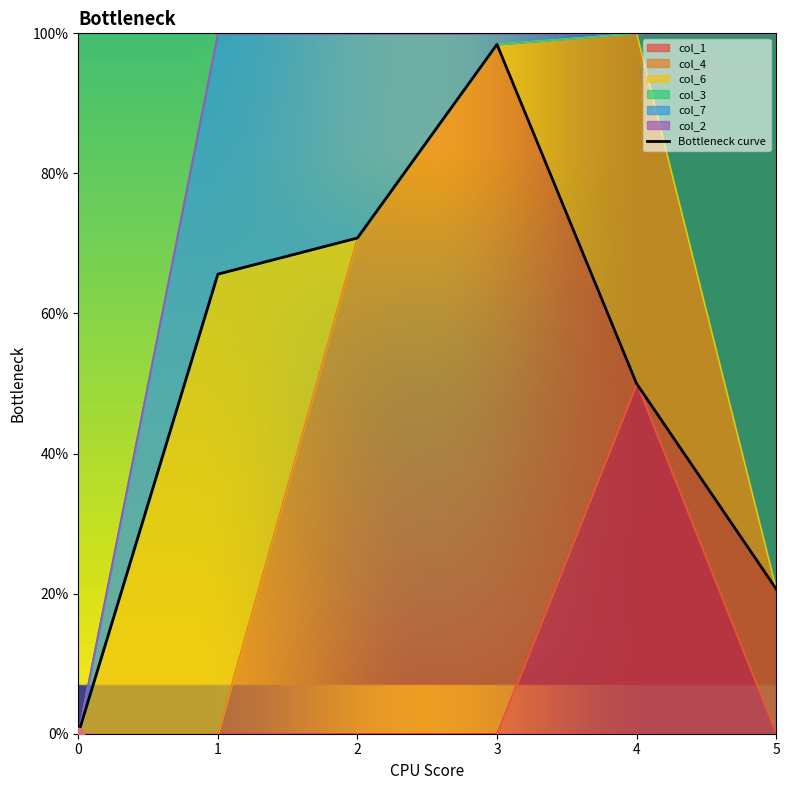

What are all the series names shown in the legend?

col_1, col_4, col_6, col_3, col_7, col_2